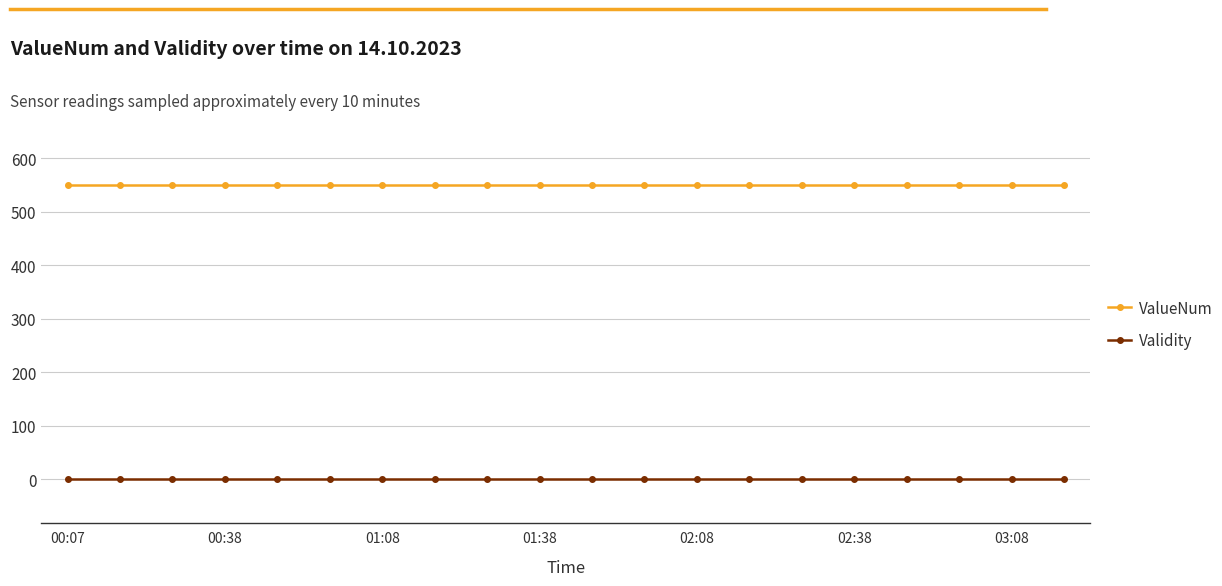

What is the value of the ValueNum point at the 16th from the left?

550